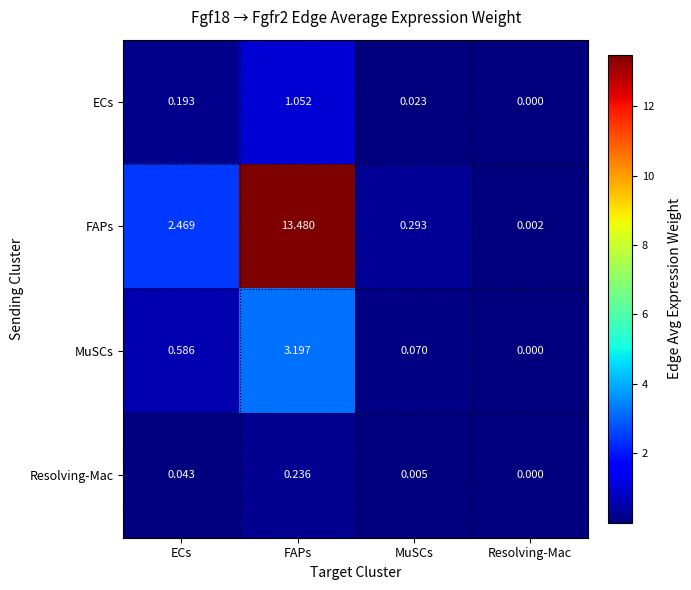

Which series changed the most between FAPs and Resolving-Mac?

FAPs